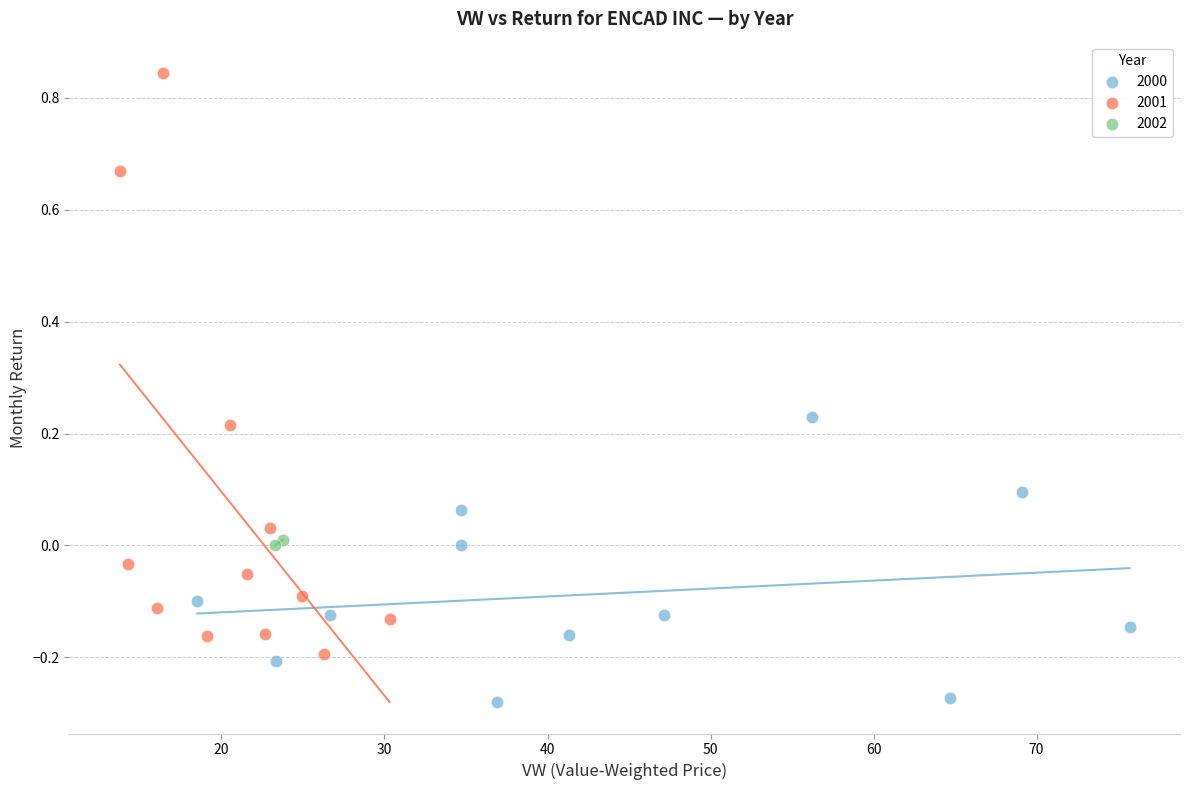

Which series reaches the maximum Y coordinate?

2001